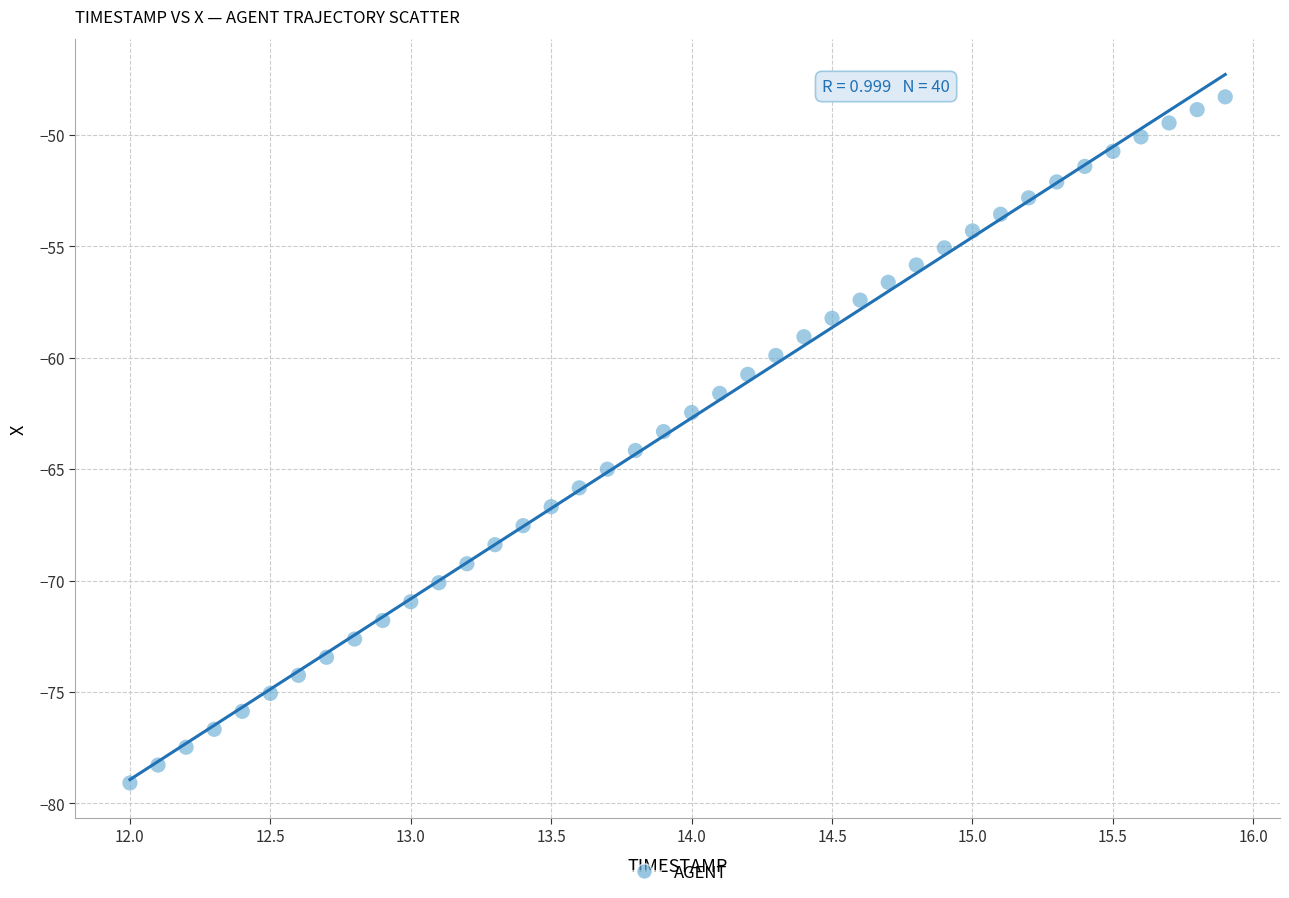

What is the range of Y values (max minus min)?

30.8